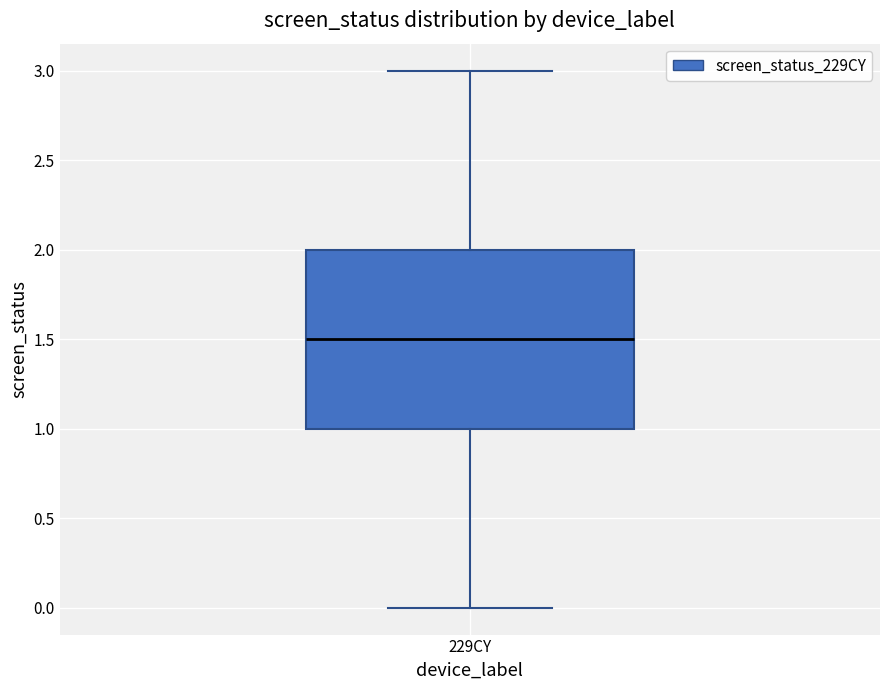

Transcribe this box plot: give where the median line is, the range the box spans, and where the two whiskers end, as read against the y-axis. The values are not printed on the chart, so give them approximately, as read against the axis.

median 1.5, box 1.0 to 2.0, whiskers 0.0 to 3.0